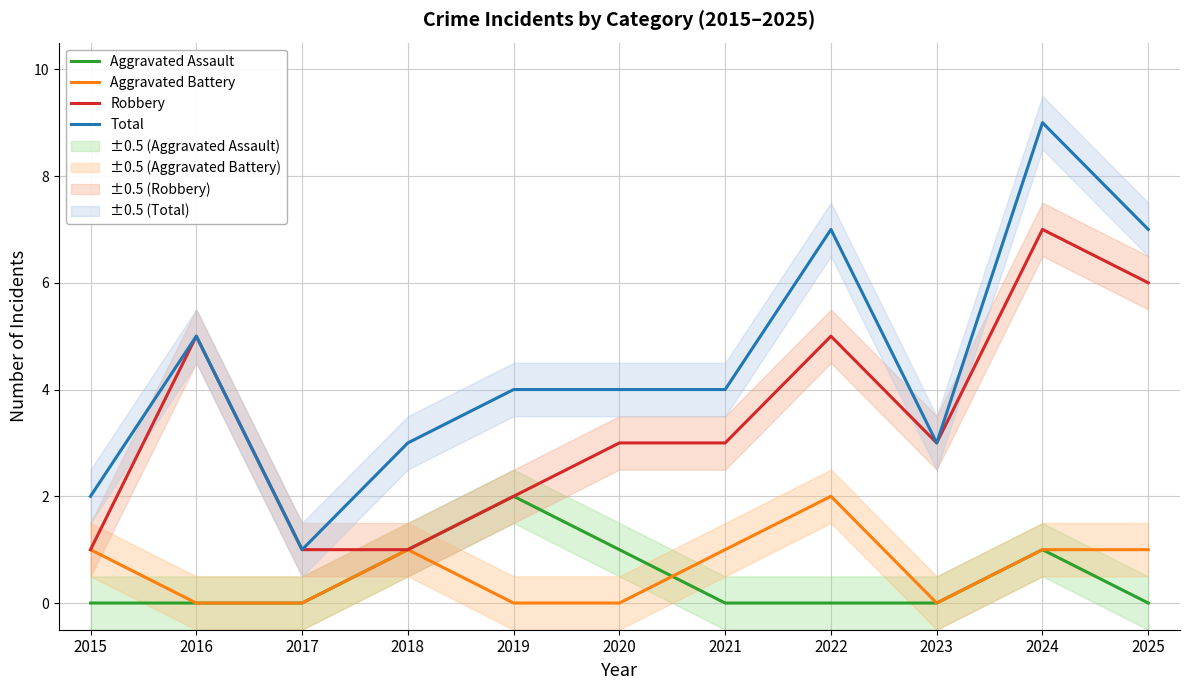

After their last crossing, which series has the higher values: Aggravated Assault or Aggravated Battery?

Aggravated Battery